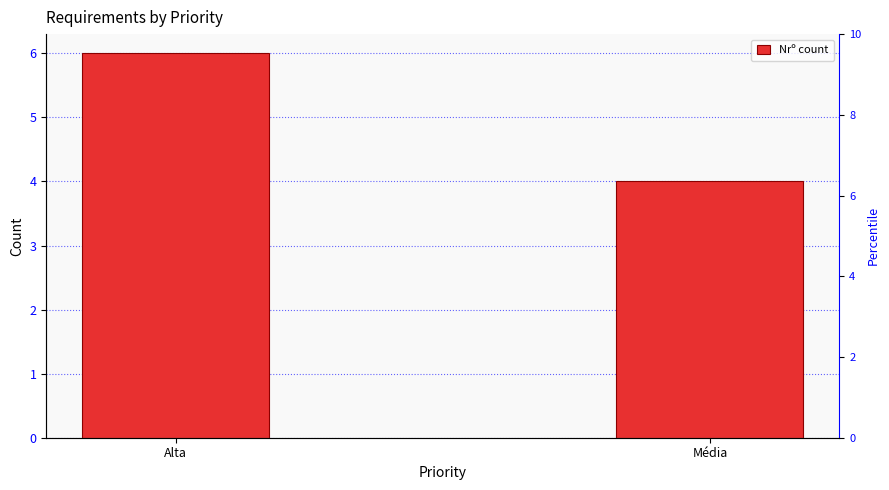

How many bars are there in total?

2